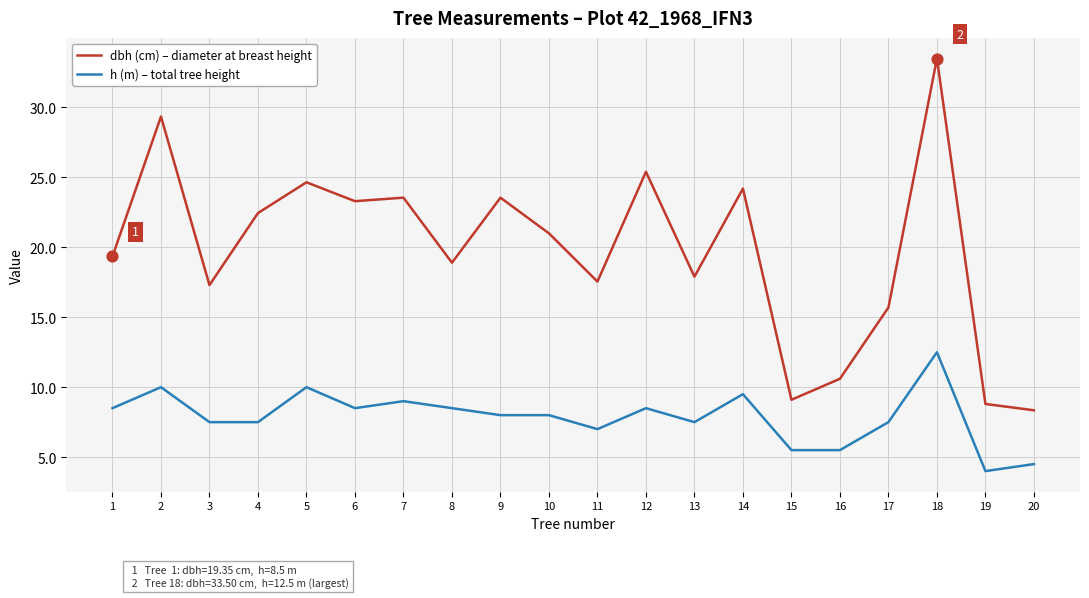

What is the total value across all series at 15?

14.6